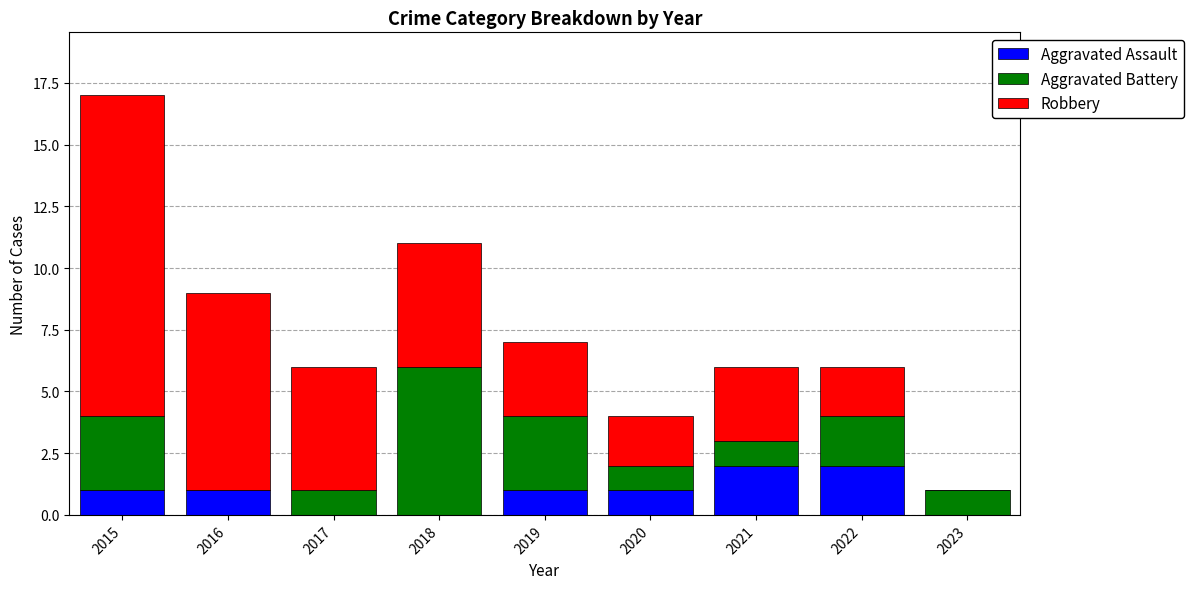

Count the Aggravated Assault values in the range 0 to 1.

7